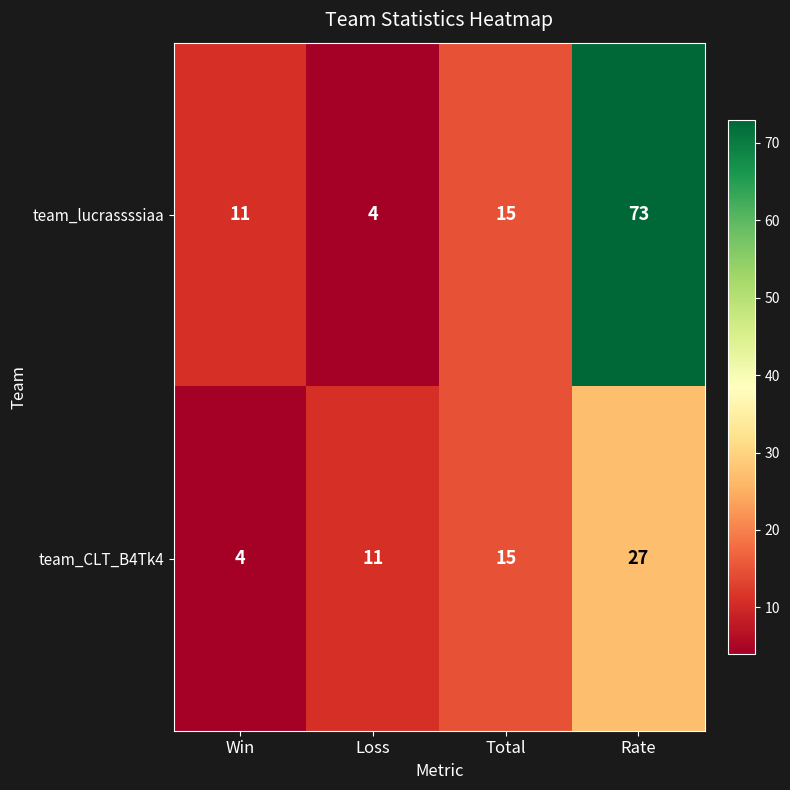

At which label does team_CLT_B4Tk4 reach its minimum?

Win